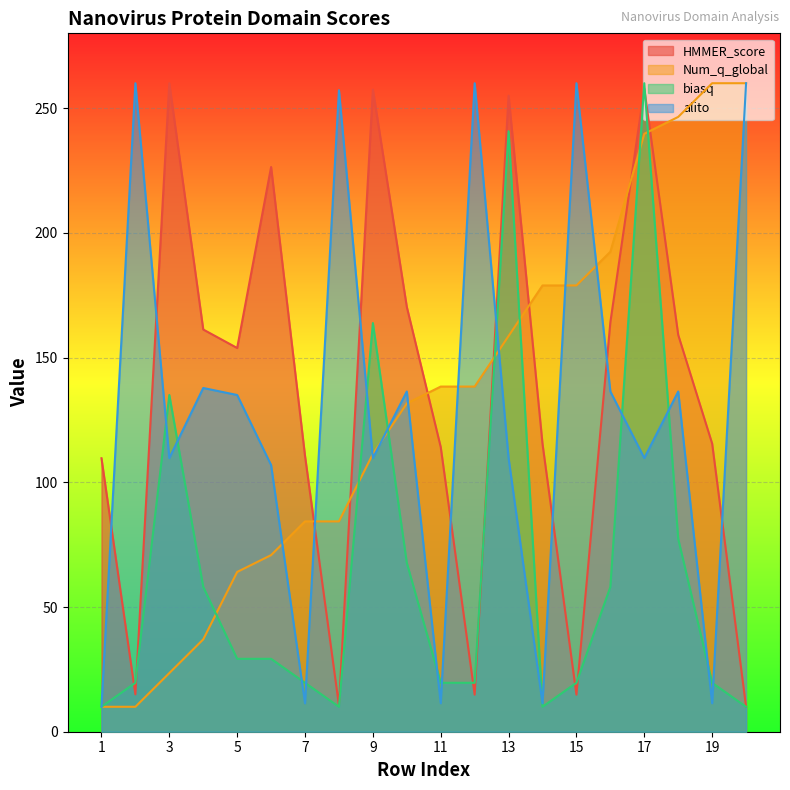

True or false: HMMER_score has more than 1 interior local peaks.

True